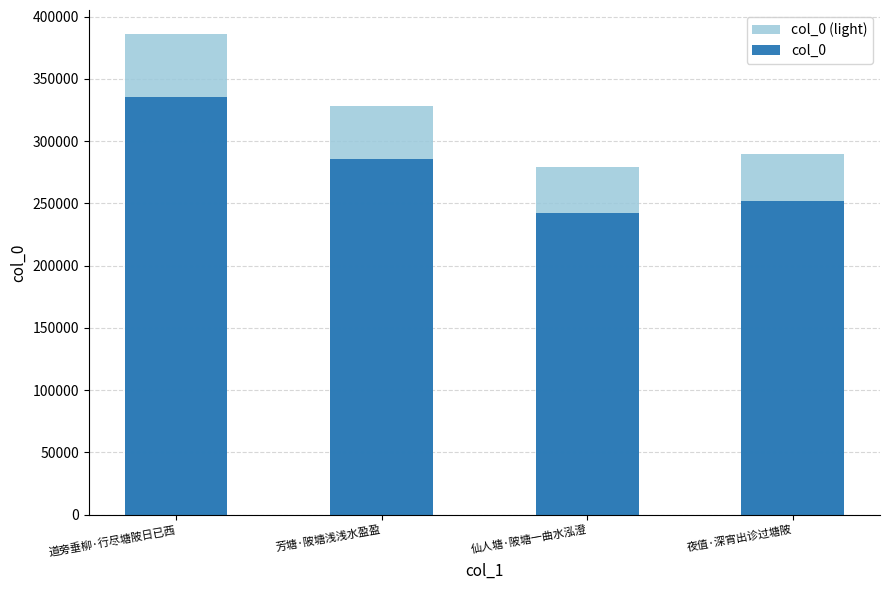

Which label corresponds to the largest value in the chart?

道旁垂柳·行尽塘陂日已西